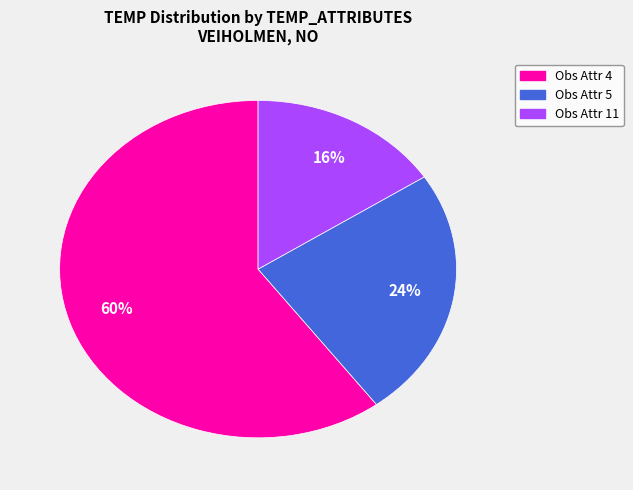

How many segments does this pie chart have?

3